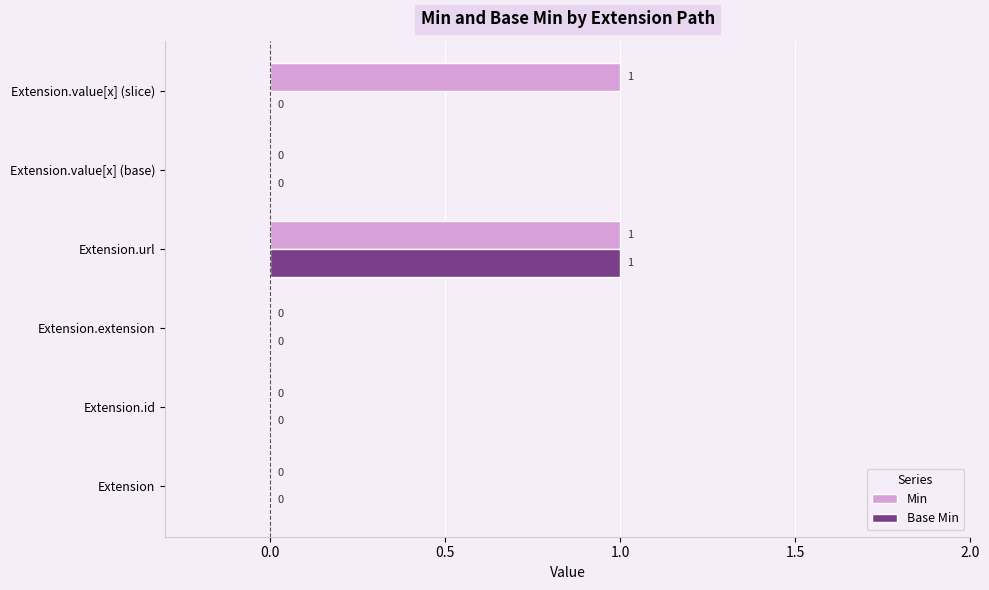

What is the sum of all Min values?

2